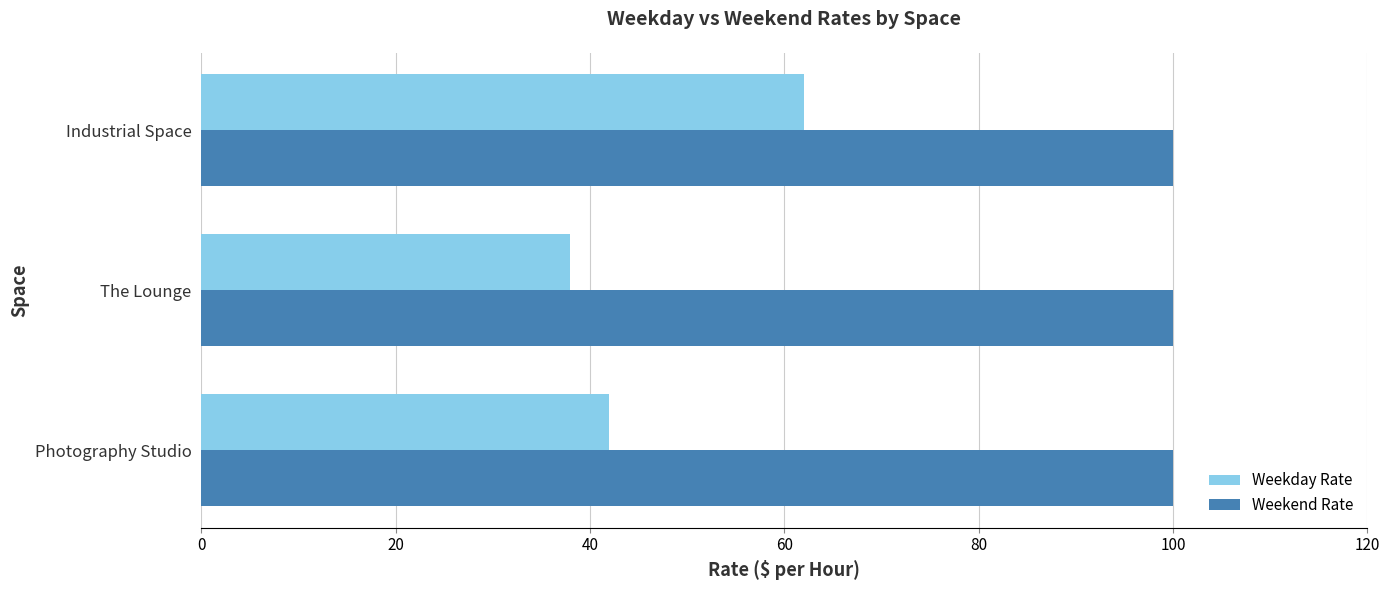

Which series has the largest total across all categories?

Weekend Rate